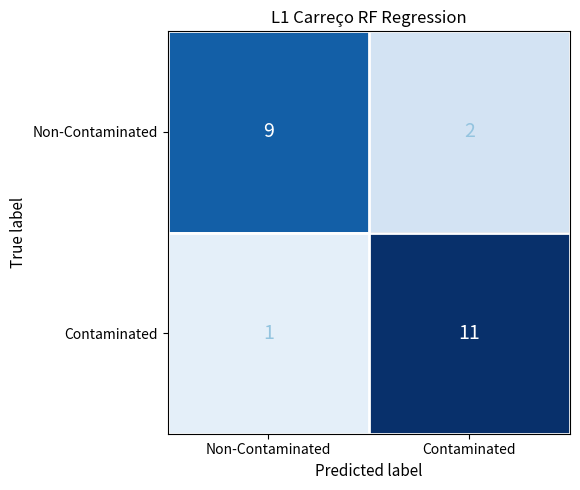

At which label is Non-Contaminated closest to 5?

Contaminated